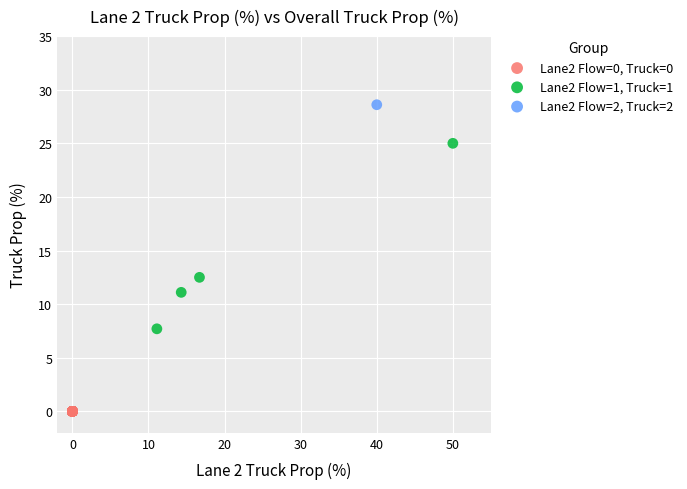

Which series reaches the maximum Y coordinate?

Lane2 Flow=2, Truck=2